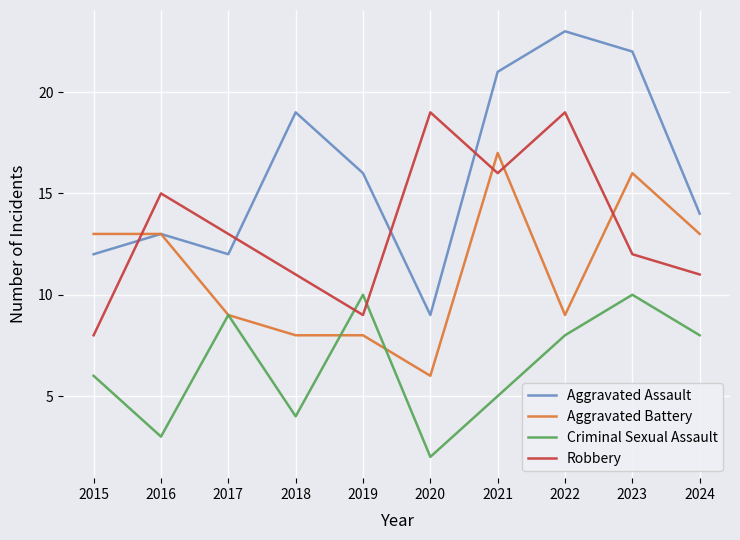

Does the chart display data point markers on the line(s)?

No